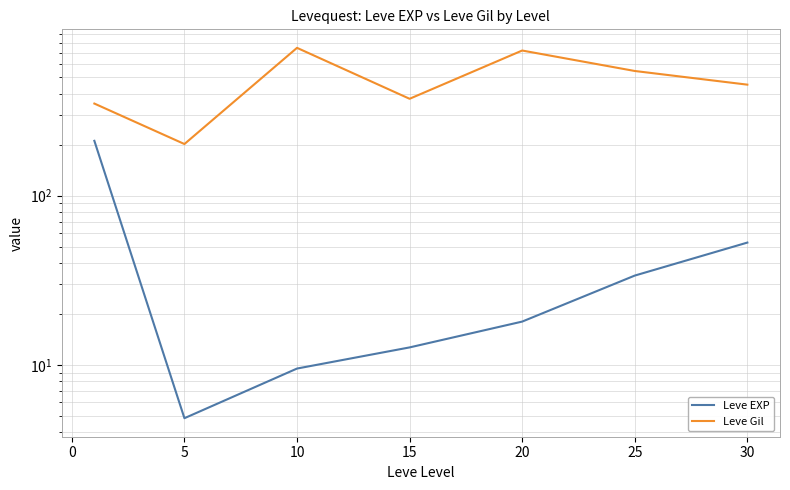

What is the difference between the second highest and second lowest values in the Leve Gil series?

370.2